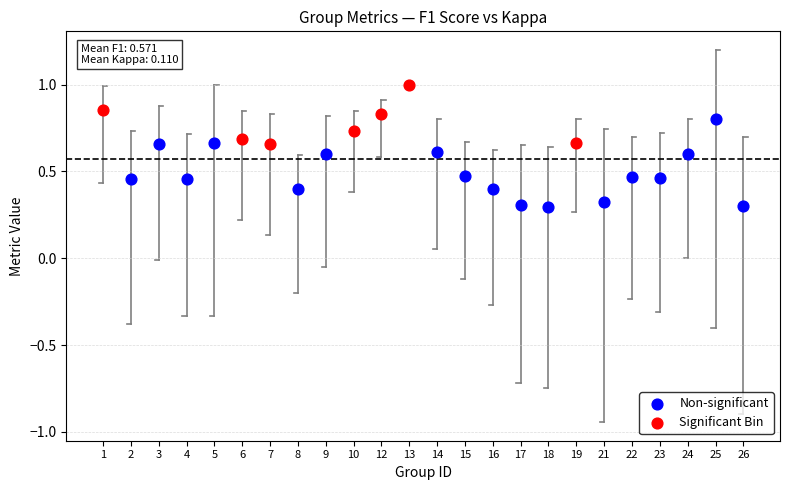

Which series has the largest Y range (max minus min)?

Non-significant